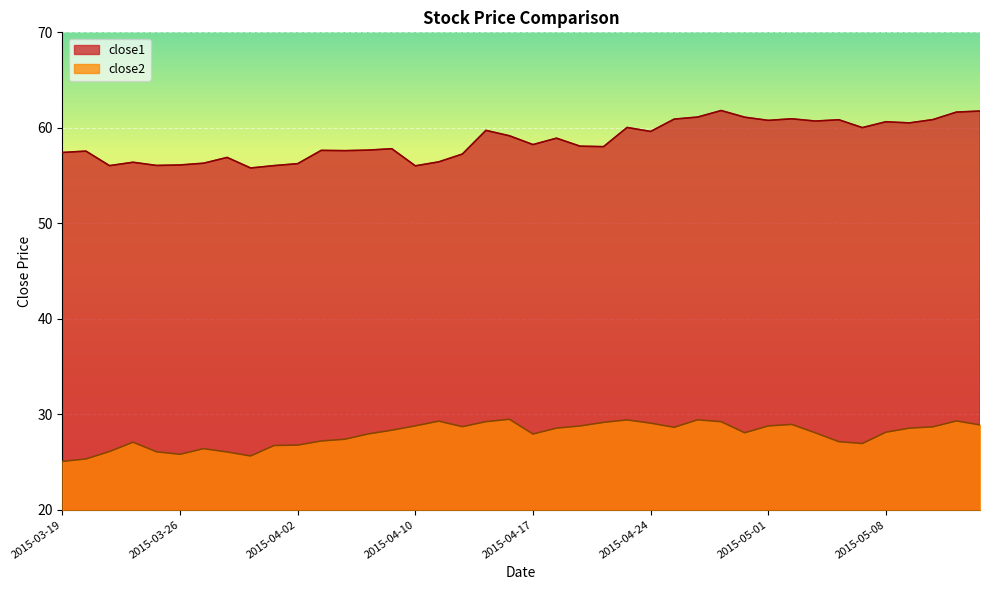

At which category is the sum across all series the highest?

2015-04-29